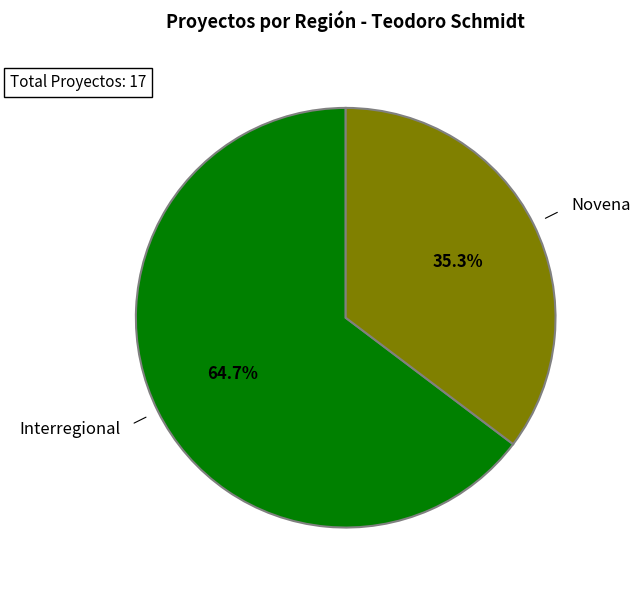

Is there any slice that represents more than half of the pie?

Yes